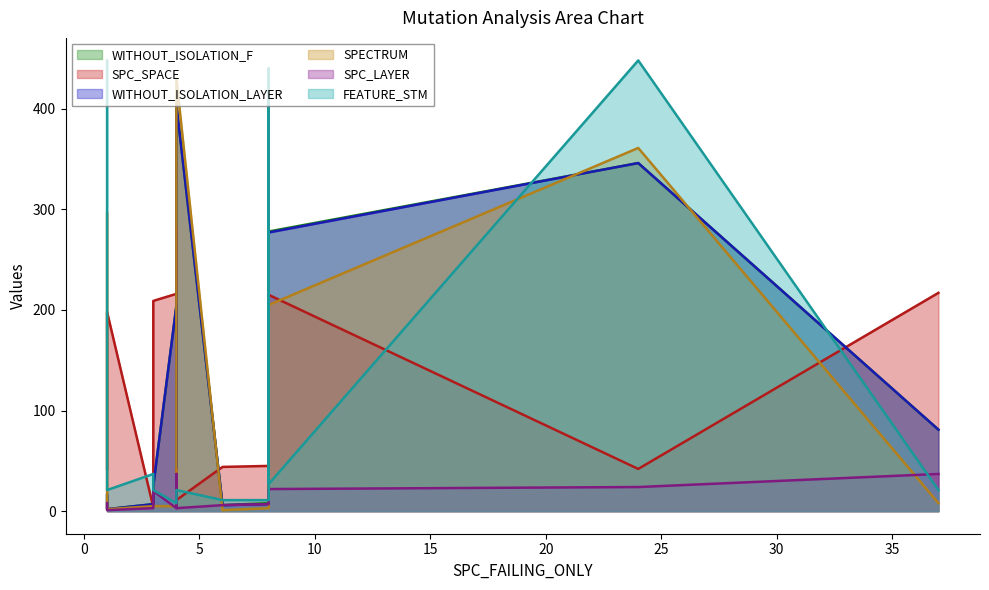

Between 3 and 8, which series saw the biggest shift?

SPC_SPACE